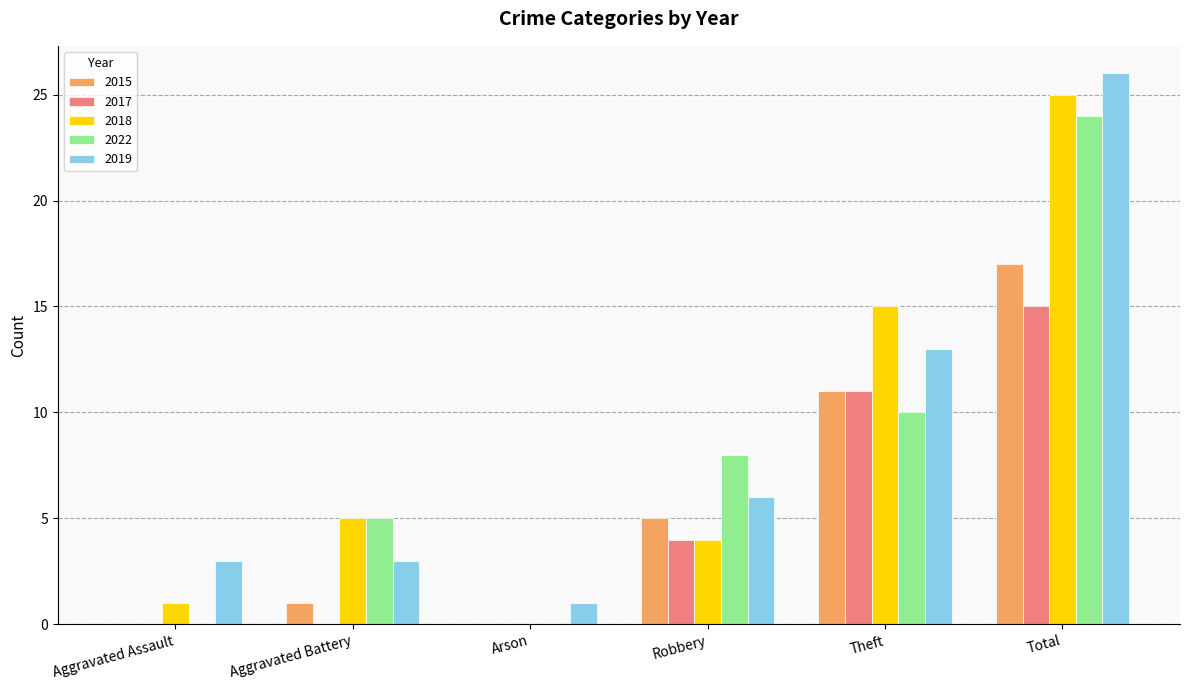

Reading left to right, transcribe all the data shown in this chart.

2015: Aggravated Assault=0	Aggravated Battery=1	Arson=0	Robbery=5	Theft=11	Total=17
2017: Aggravated Assault=0	Aggravated Battery=0	Arson=0	Robbery=4	Theft=11	Total=15
2018: Aggravated Assault=1	Aggravated Battery=5	Arson=0	Robbery=4	Theft=15	Total=25
2022: Aggravated Assault=0	Aggravated Battery=5	Arson=0	Robbery=8	Theft=10	Total=24
2019: Aggravated Assault=3	Aggravated Battery=3	Arson=1	Robbery=6	Theft=13	Total=26